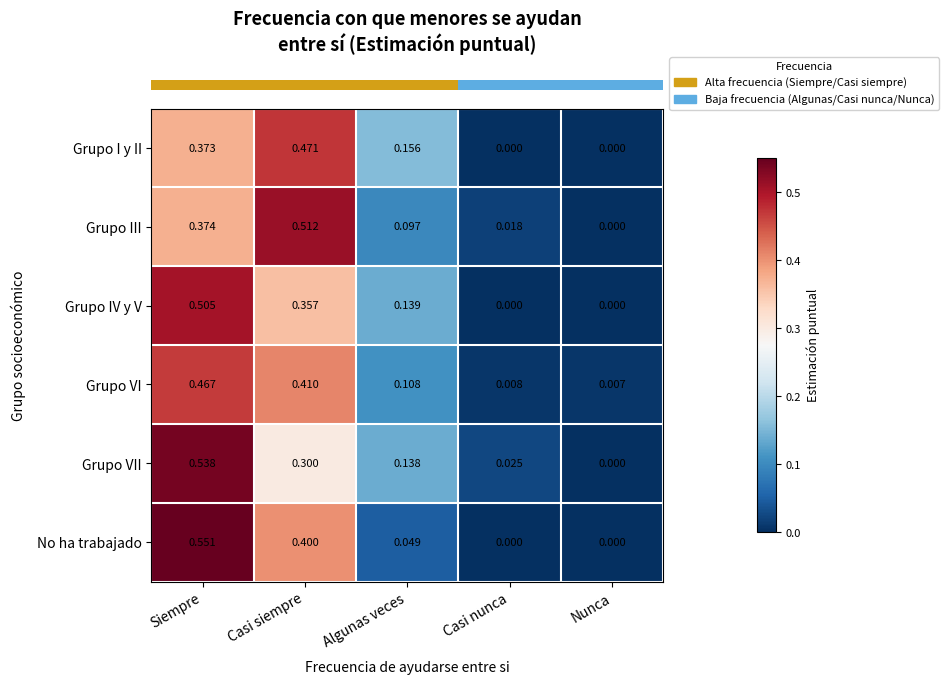

Which series changed the most between Casi siempre and Casi nunca?

Grupo III